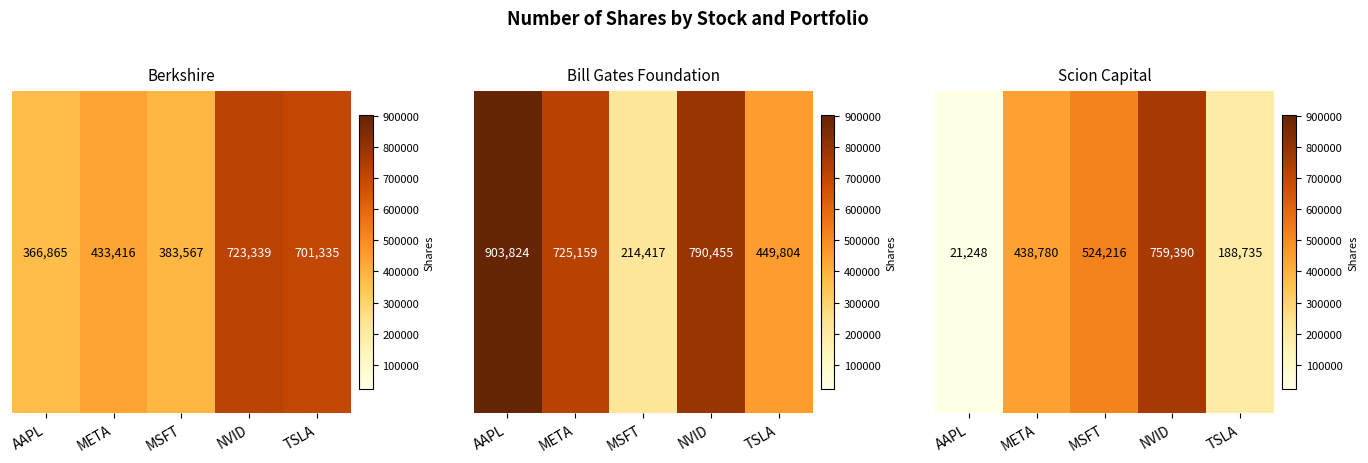

At which label does the data first exceed 438780?

MSFT